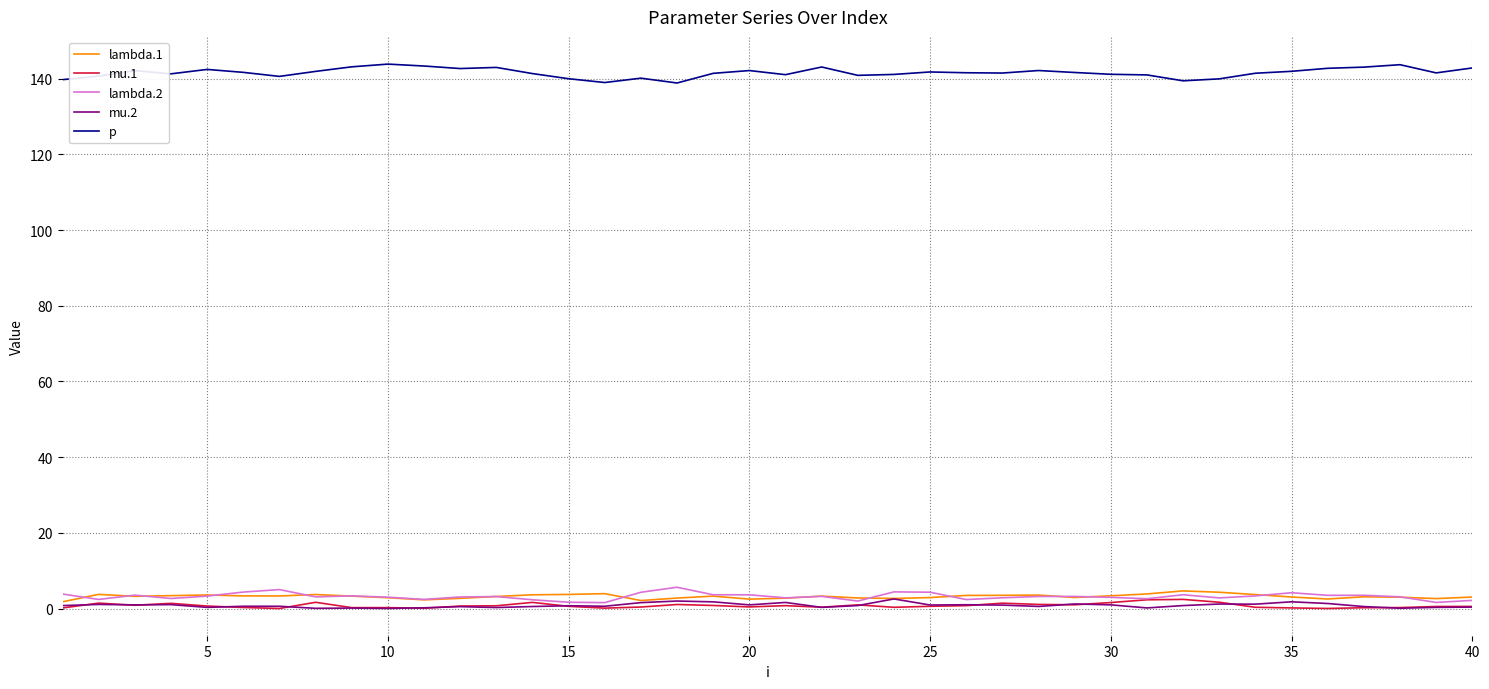

True or false: mu.1 and p cross at least once.

False